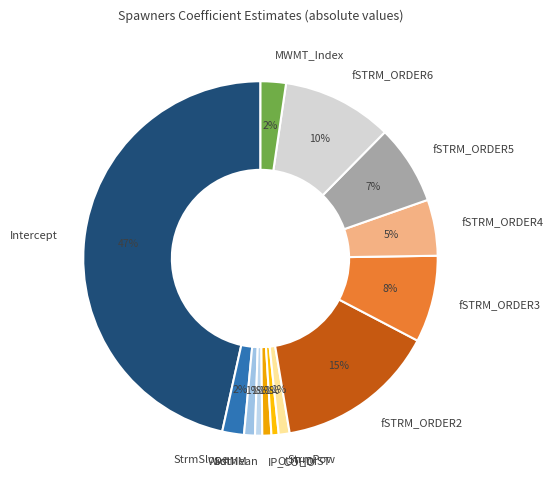

Which category has the biggest portion of the pie?

Intercept